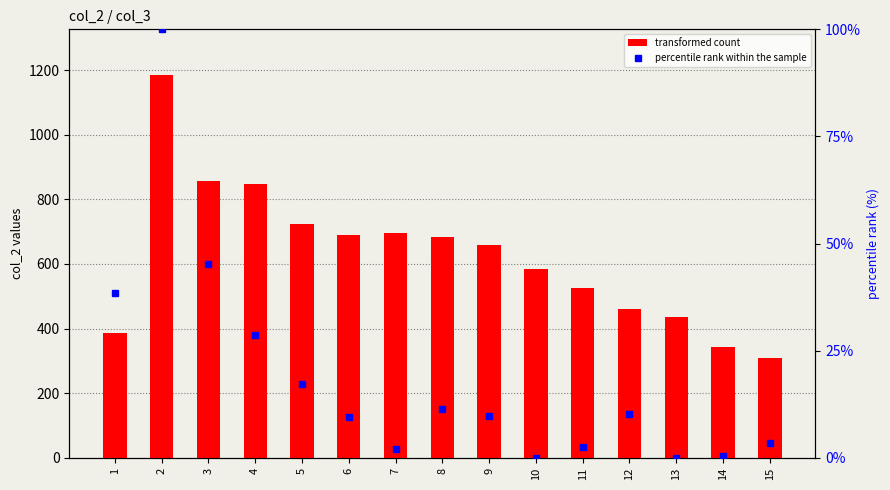

At which category is the sum across all series the highest?

2